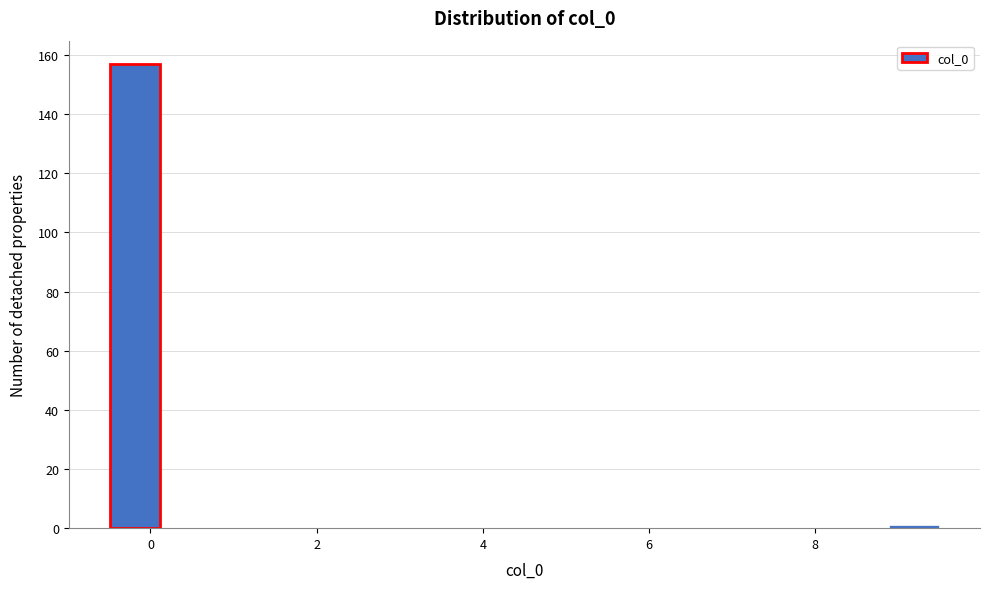

Read against the x-axis, roughly where is the centre of the tallest bar?

-0.2